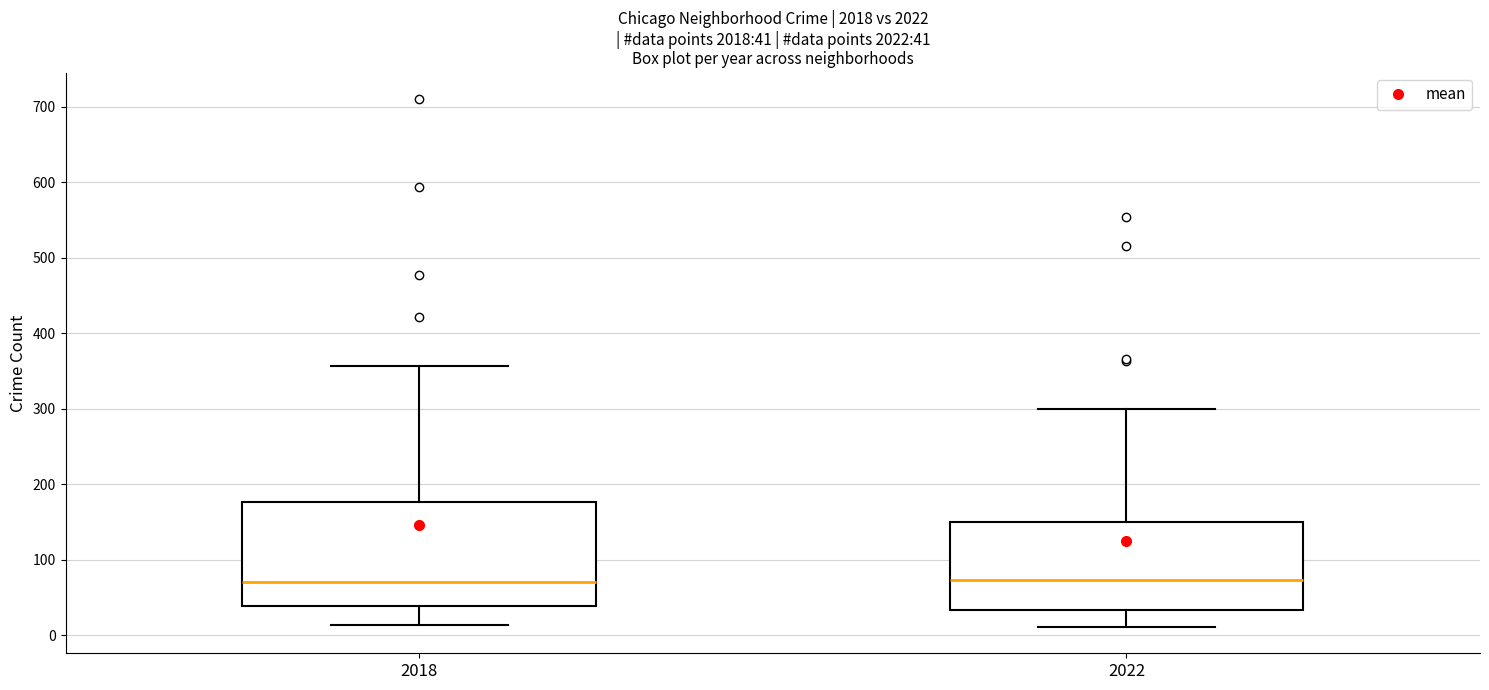

Which box is the tallest, from its lower edge to its upper edge?

2018